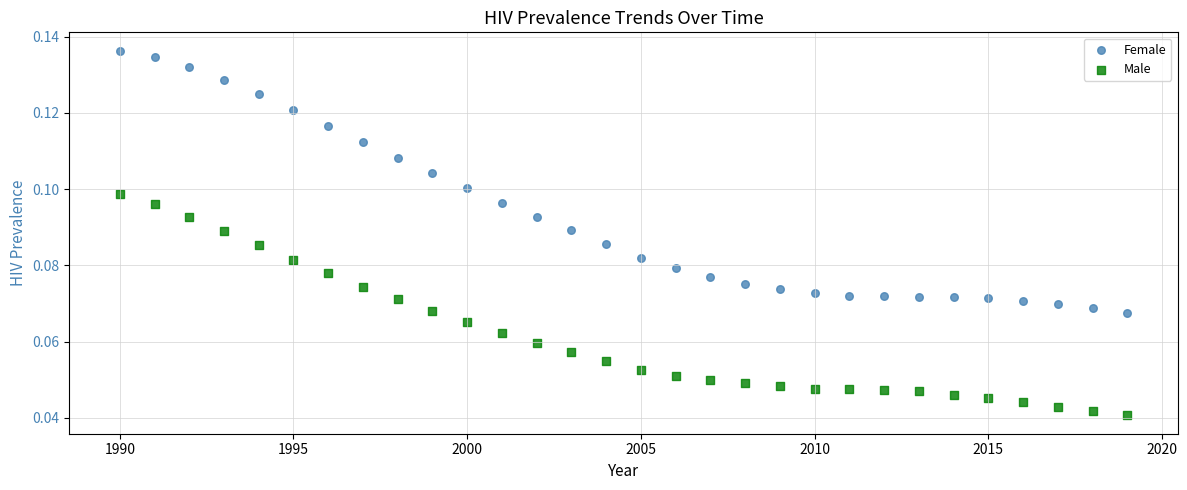

Which series contains the lowest Y value?

Male